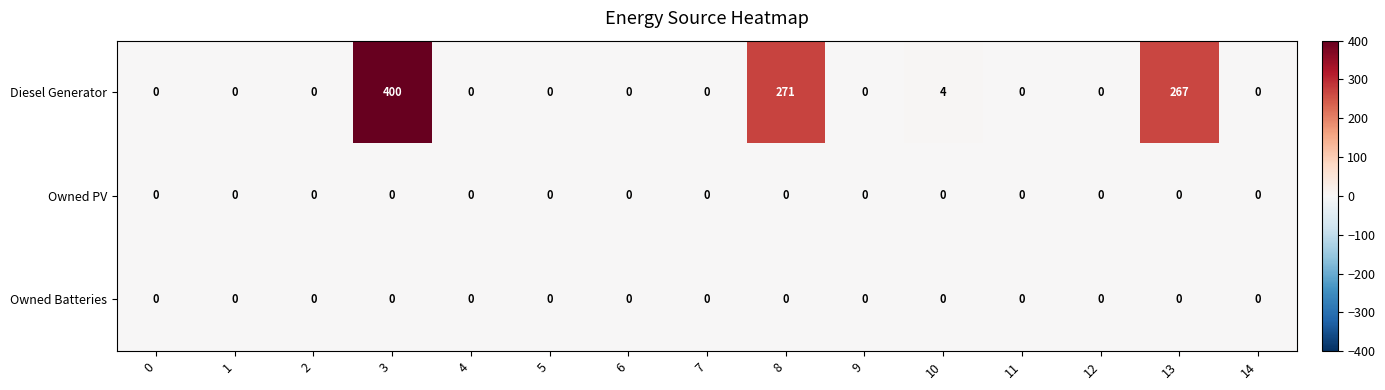

Where is Diesel Generator nearest to the value 200?

13